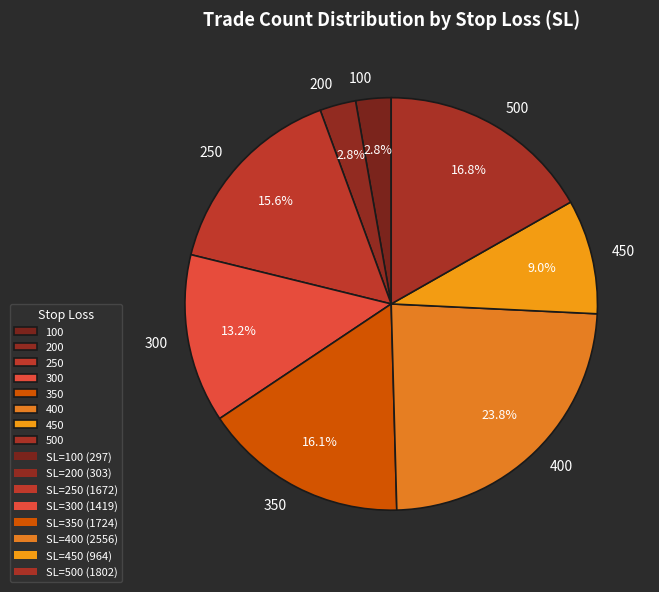

Does 400 represent more than half of the total?

No